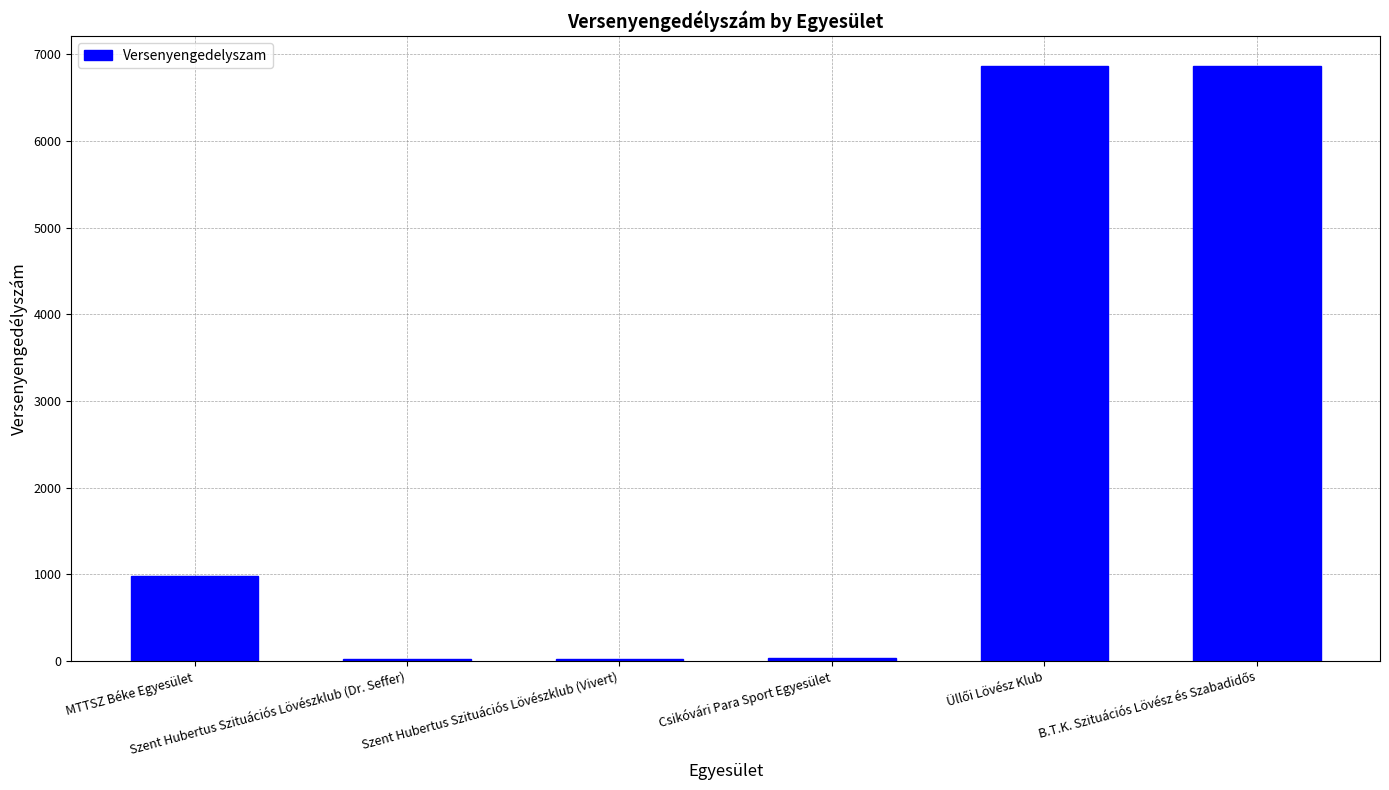

Where is the data nearest to the value 3445?

MTTSZ Béke Egyesület